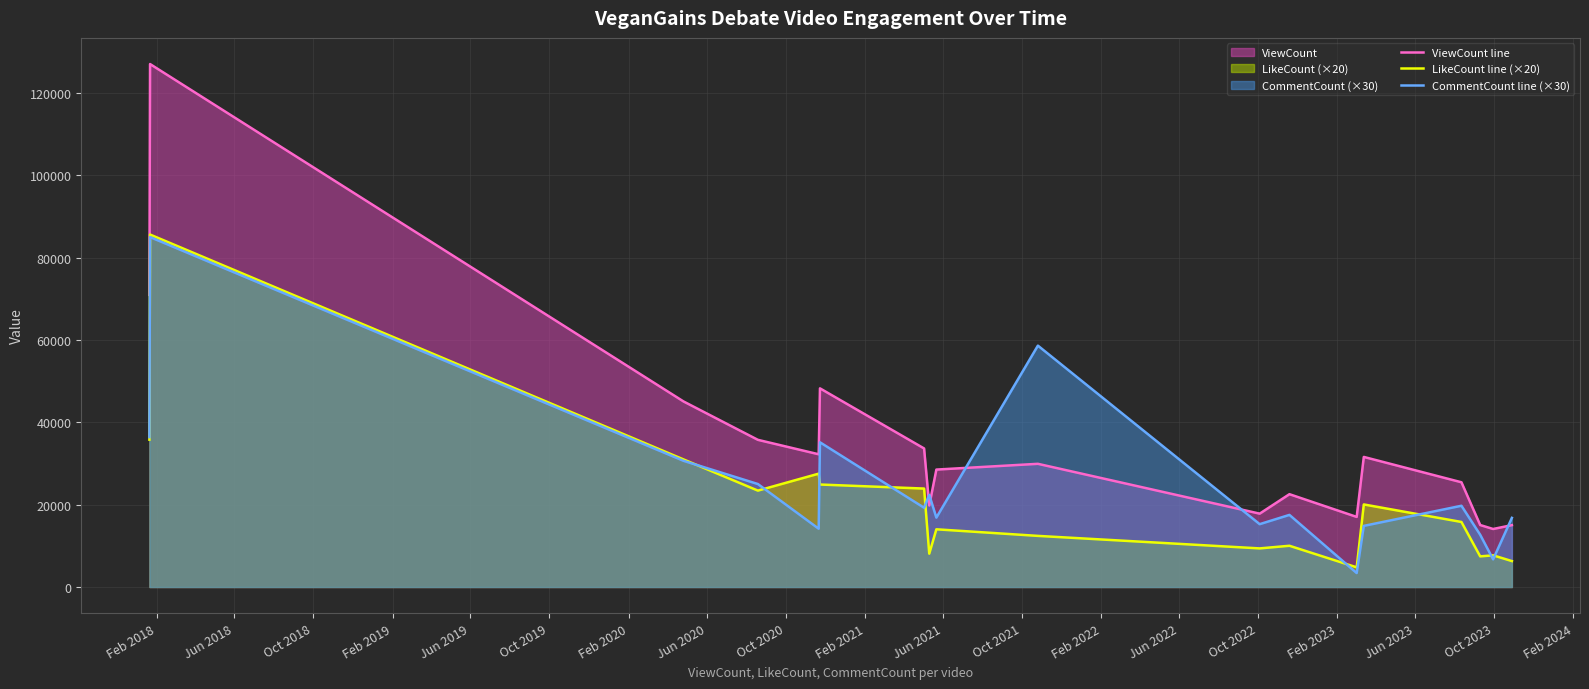

Rank the series by their average value, from lowest to highest.

LikeCount line (×20), CommentCount line (×30), ViewCount line